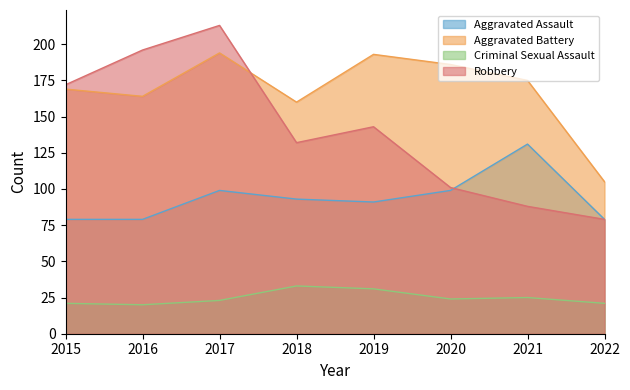

What is the value of the Robbery point at the 8th from the left?

79